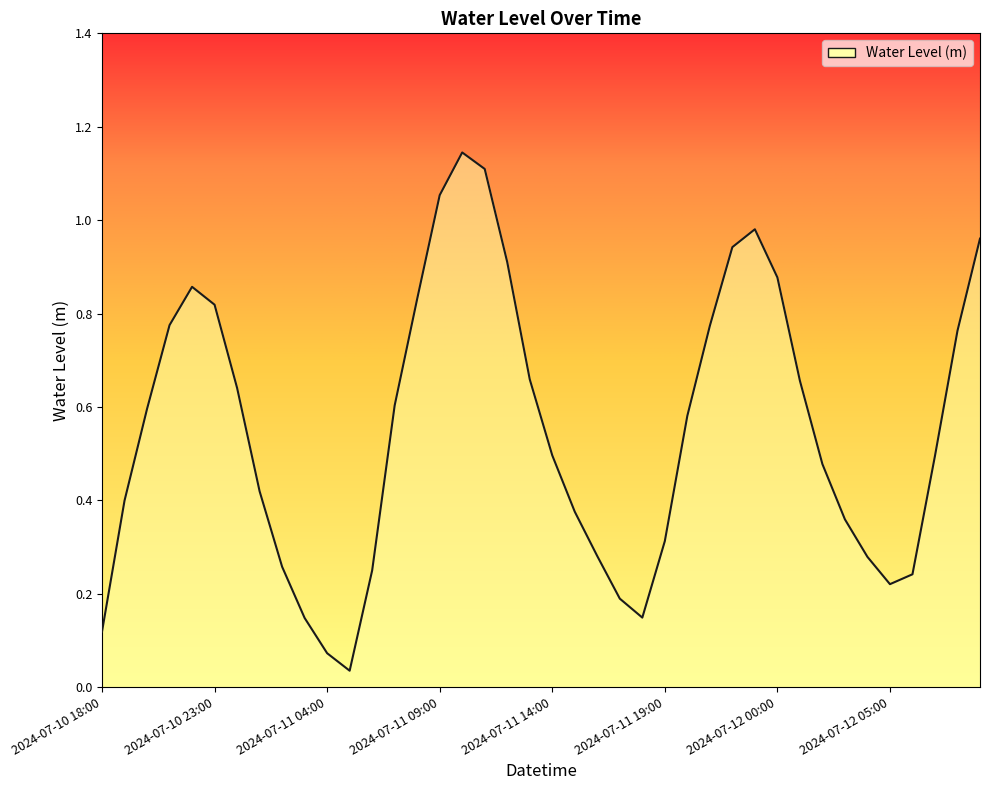

List the labels in order of value, largest first.

2024-07-11 10:00, 2024-07-11 11:00, 2024-07-11 09:00, 2024-07-11 23:00, 2024-07-12 09:00, 2024-07-11 22:00, 2024-07-11 12:00, 2024-07-12 00:00, 2024-07-10 22:00, 2024-07-11 08:00, 2024-07-10 23:00, 2024-07-10 21:00, 2024-07-11 21:00, 2024-07-12 08:00, 2024-07-11 13:00, 2024-07-12 01:00, 2024-07-11 00:00, 2024-07-11 07:00, 2024-07-10 20:00, 2024-07-11 20:00, 2024-07-11 14:00, 2024-07-12 07:00, 2024-07-12 02:00, 2024-07-11 01:00, 2024-07-10 19:00, 2024-07-11 15:00, 2024-07-12 03:00, 2024-07-11 19:00, 2024-07-11 16:00, 2024-07-12 04:00, 2024-07-11 02:00, 2024-07-11 06:00, 2024-07-12 06:00, 2024-07-12 05:00, 2024-07-11 17:00, 2024-07-11 18:00, 2024-07-11 03:00, 2024-07-10 18:00, 2024-07-11 04:00, 2024-07-11 05:00